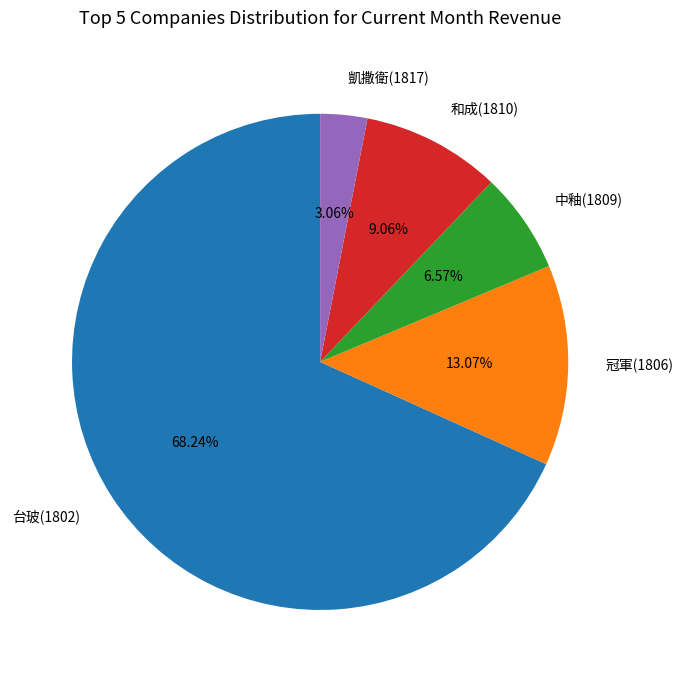

Does 中釉(1809) account for over 50% of the chart?

No